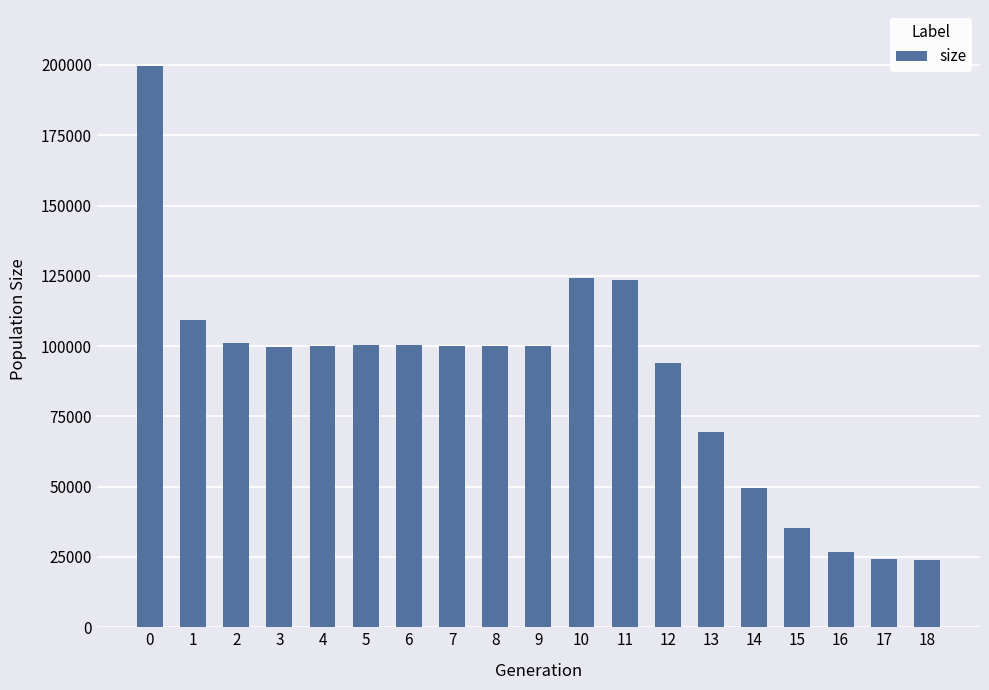

What is the change in value from 12 to 17?

-69749